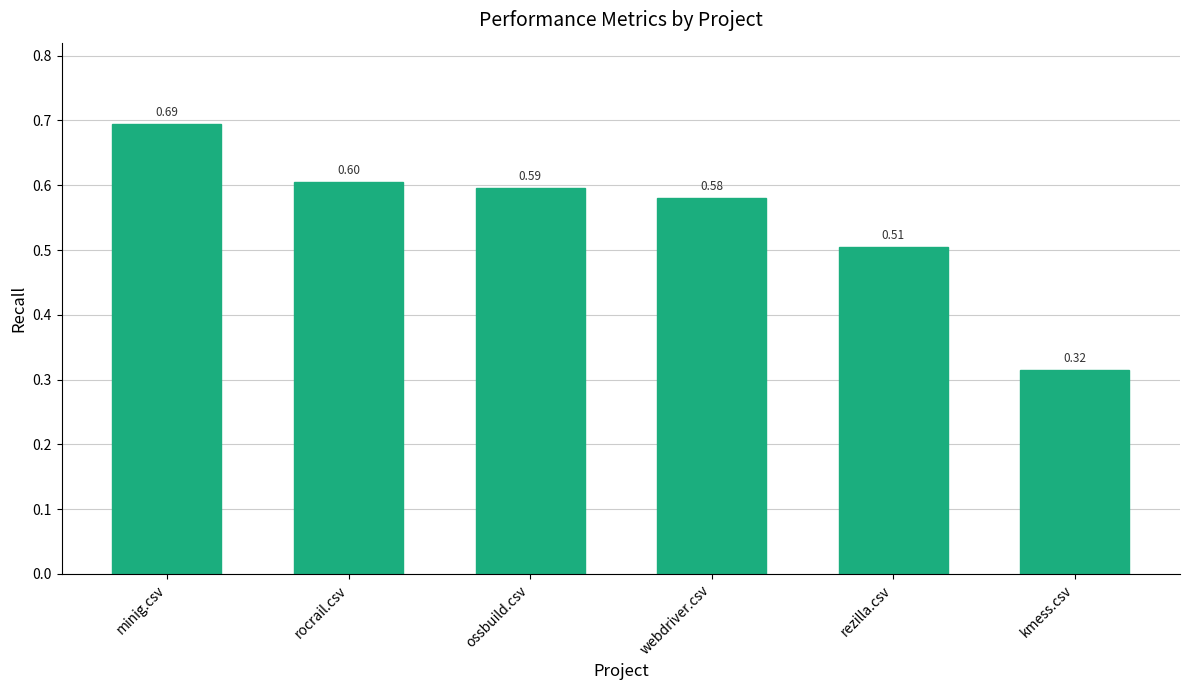

Rank the categories by value from highest to lowest.

minig.csv, rocrail.csv, ossbuild.csv, webdriver.csv, rezilla.csv, kmess.csv